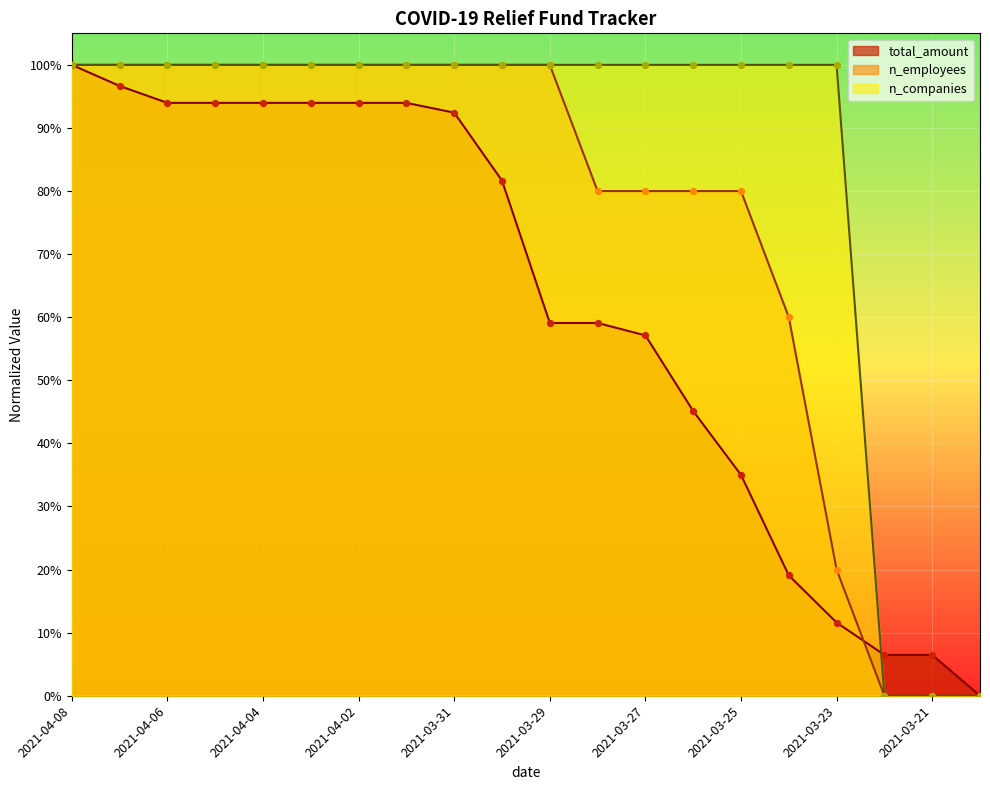

At which category is the sum across all series the highest?

2021-04-08